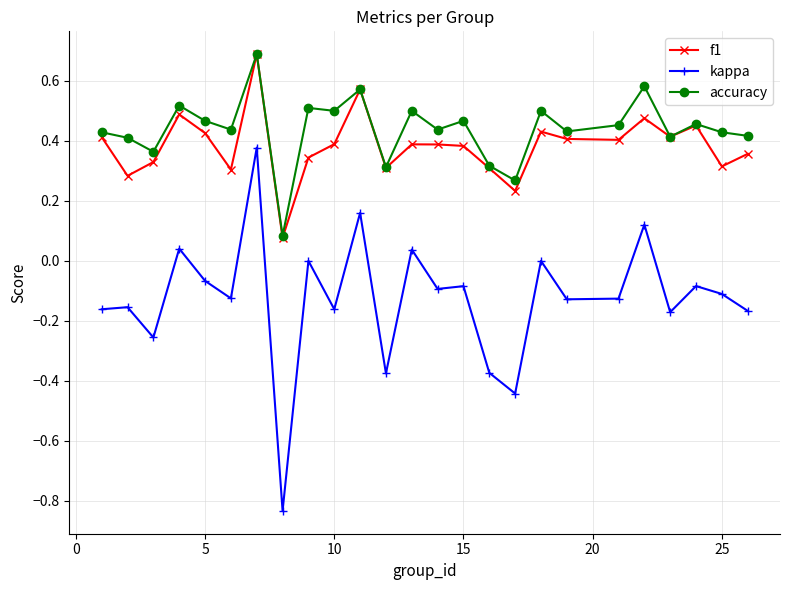

True or false: kappa and f1 cross at least once.

False